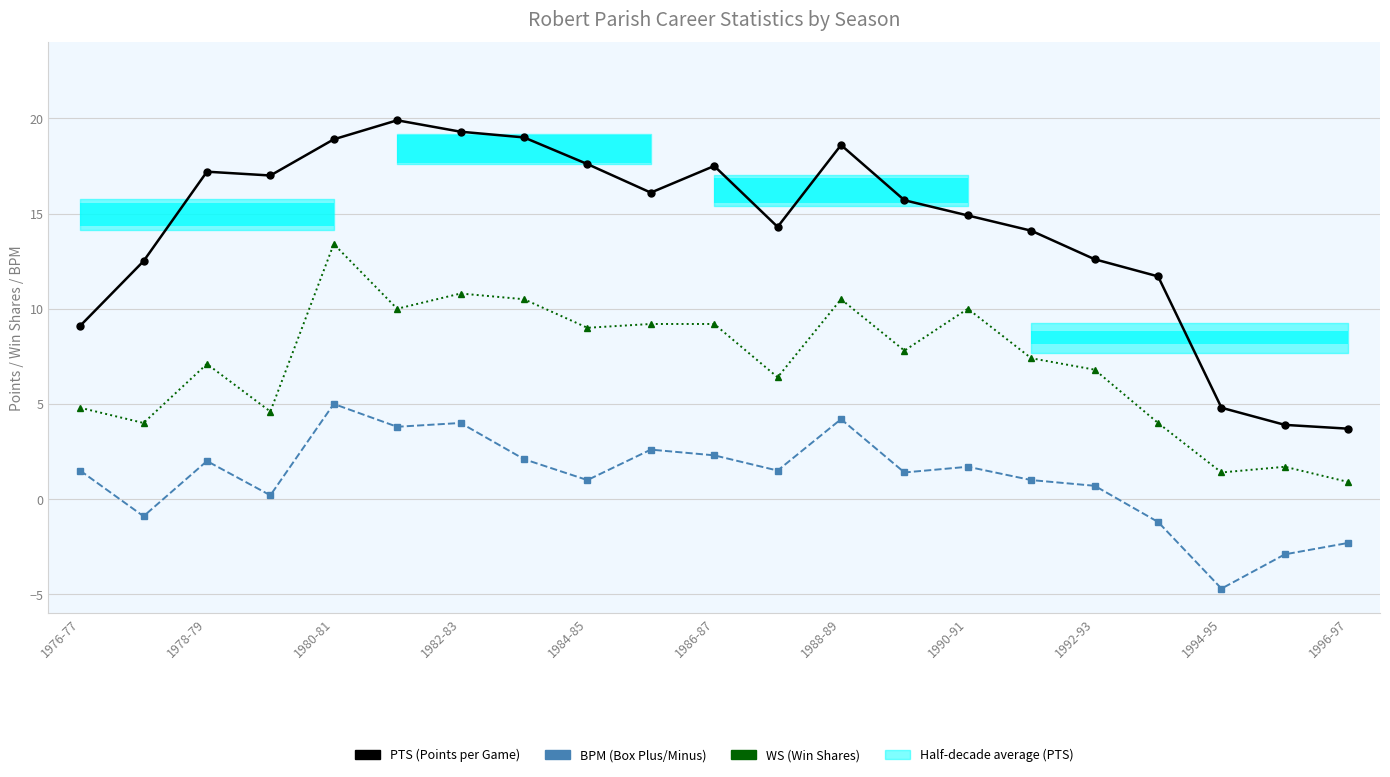

What is the label of the 21st bar from the right?

1976-77